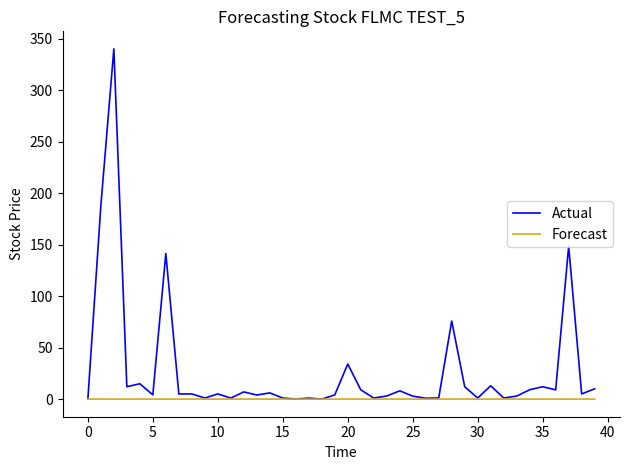

Rank the series by their maximum value, from lowest to highest.

Forecast, Actual